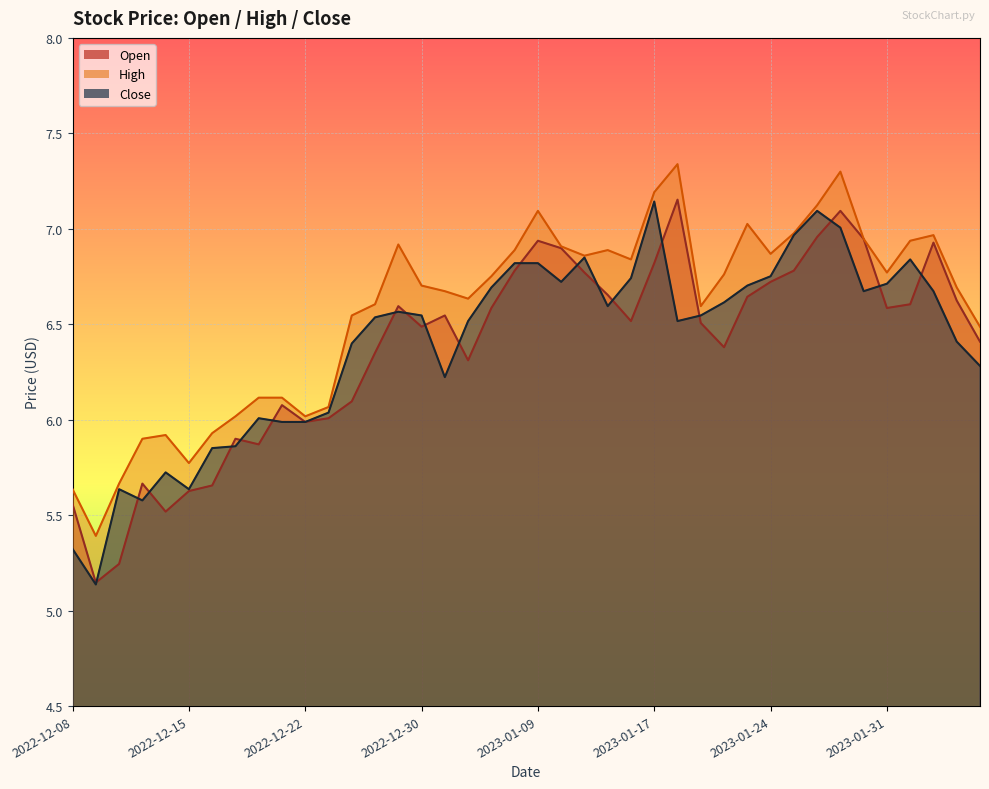

List the series in order of their peak value, lowest first.

Close, Open, High